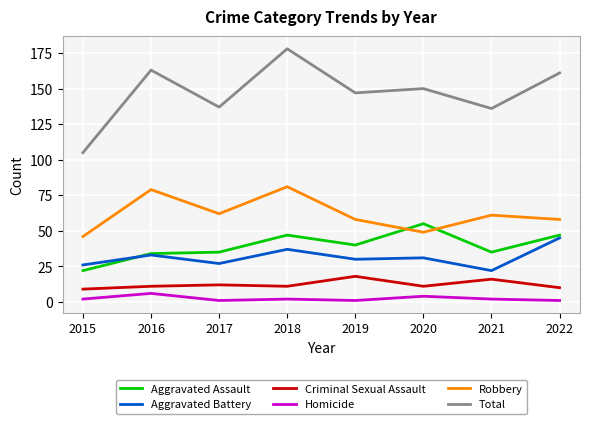

List the series in order of their peak value, lowest first.

Homicide, Criminal Sexual Assault, Aggravated Battery, Aggravated Assault, Robbery, Total